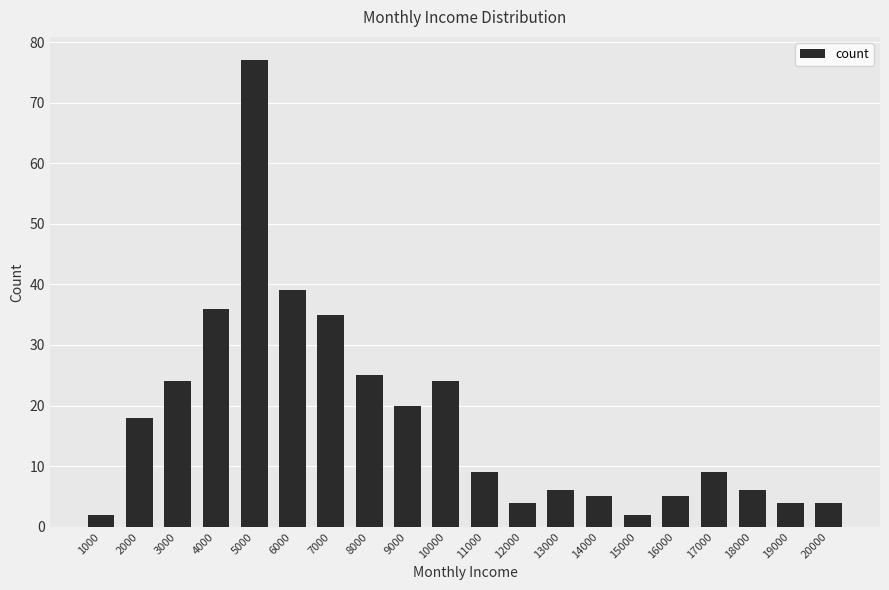

At which label does the data first exceed 9?

2000